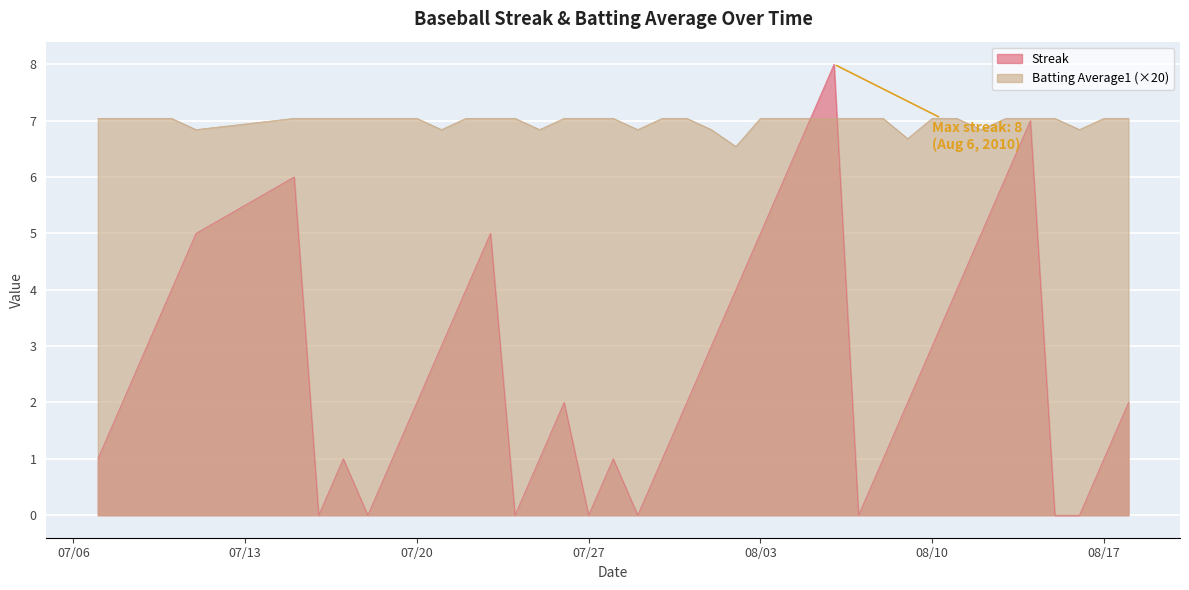

What is the maximum value shown in the chart?

8.0